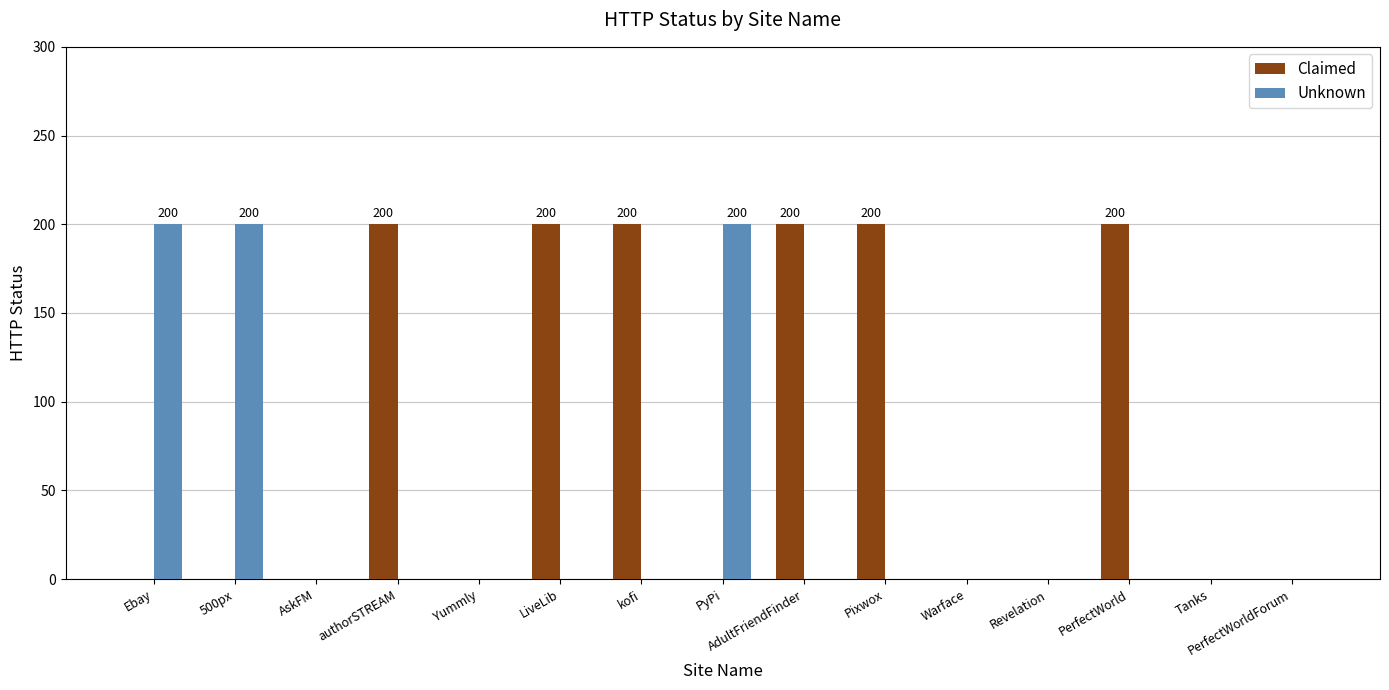

Reading left to right, what are all the values shown in this chart?

Claimed: Ebay=0	500px=0	AskFM=0	authorSTREAM=200	Yummly=0	LiveLib=200	kofi=200	PyPi=0	AdultFriendFinder=200	Pixwox=200	Warface=0	Revelation=0	PerfectWorld=200	Tanks=0	PerfectWorldForum=0
Unknown: Ebay=200	500px=200	AskFM=0	authorSTREAM=0	Yummly=0	LiveLib=0	kofi=0	PyPi=200	AdultFriendFinder=0	Pixwox=0	Warface=0	Revelation=0	PerfectWorld=0	Tanks=0	PerfectWorldForum=0